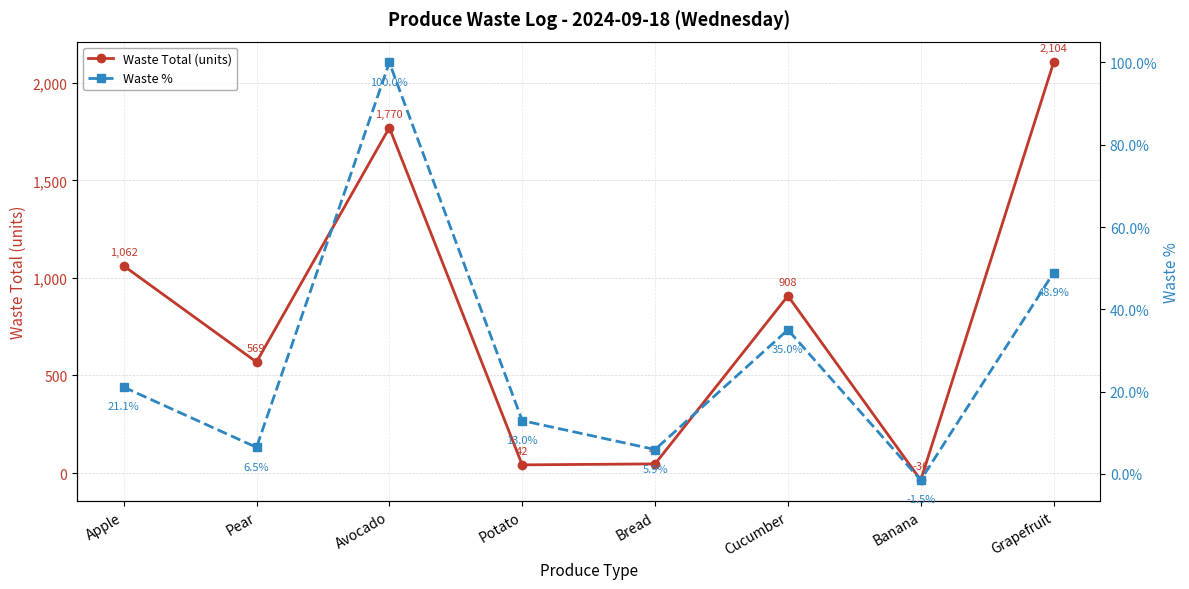

The value of Waste Total (units) at Potato is 25.9. True or false?

False